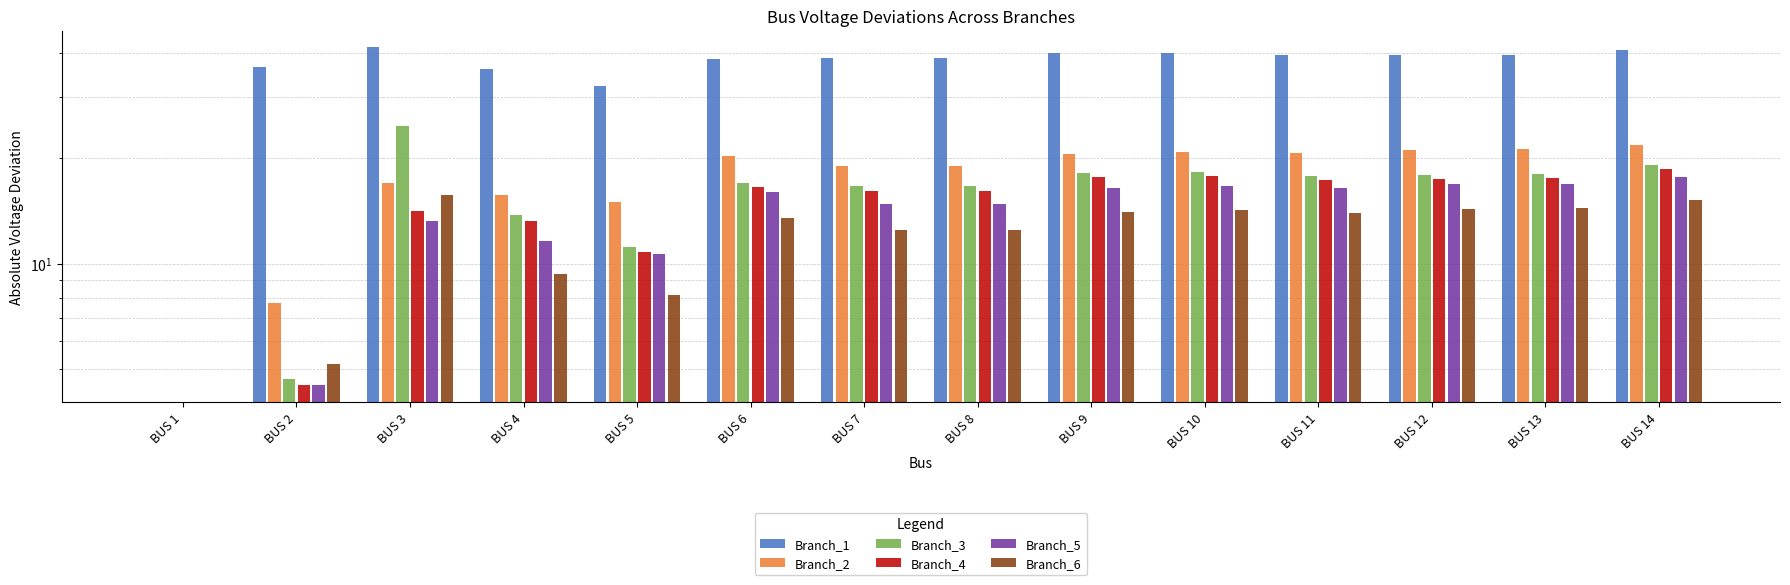

At which category does the chart reach its peak across all series?

BUS 3